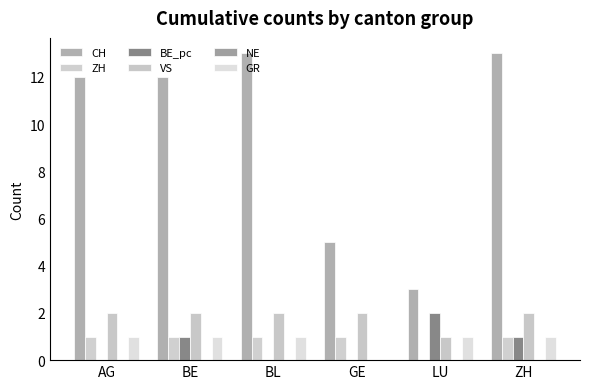

How many values in GR are above zero?

5